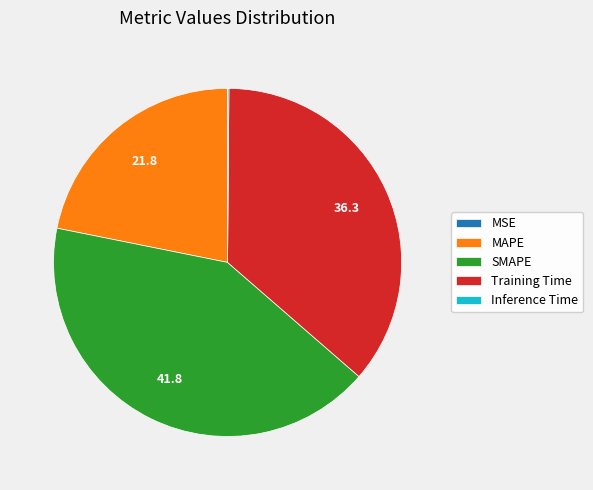

Is it true that Training Time is 25% of the pie?

False